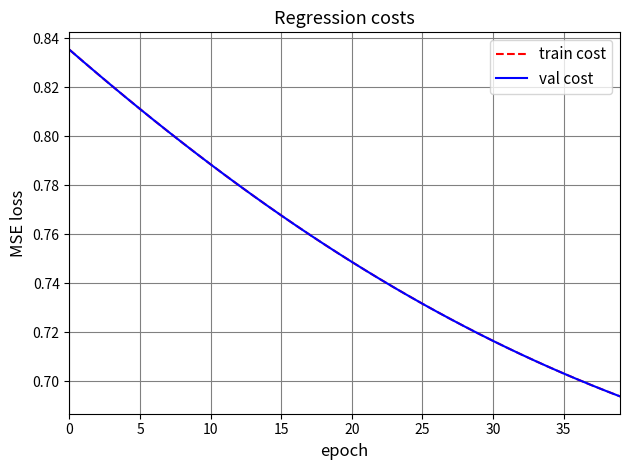

Which series has the largest total across all categories?

train cost